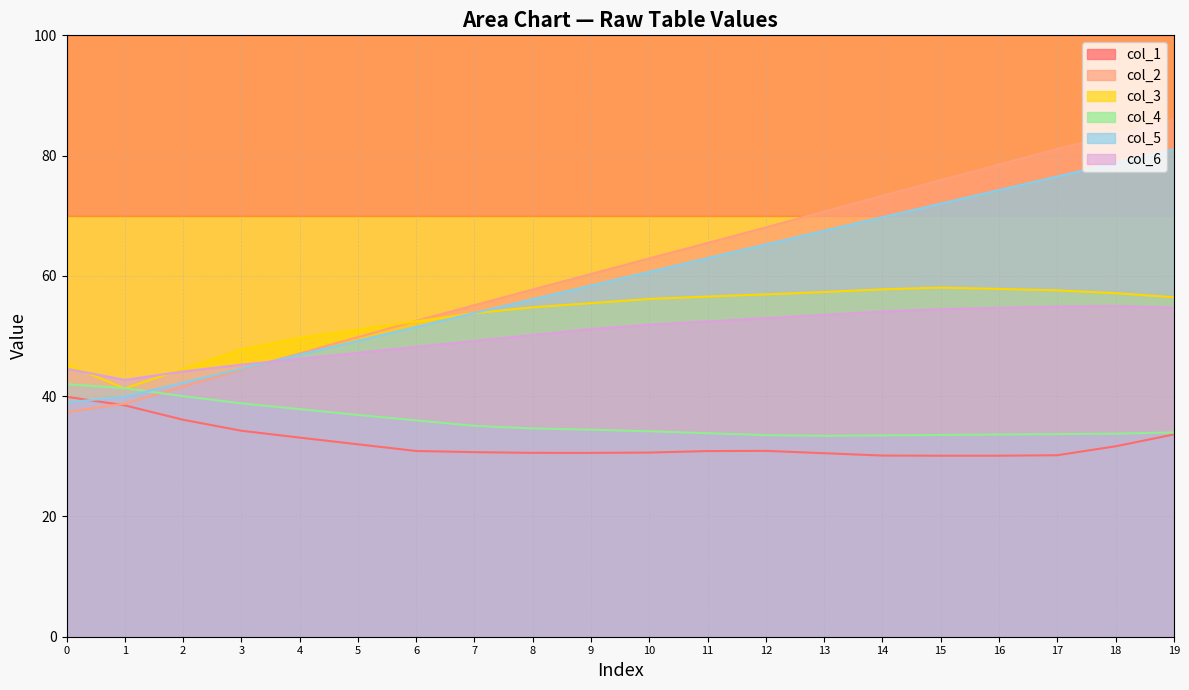

What is the lowest value of the col_1 series?

30.1